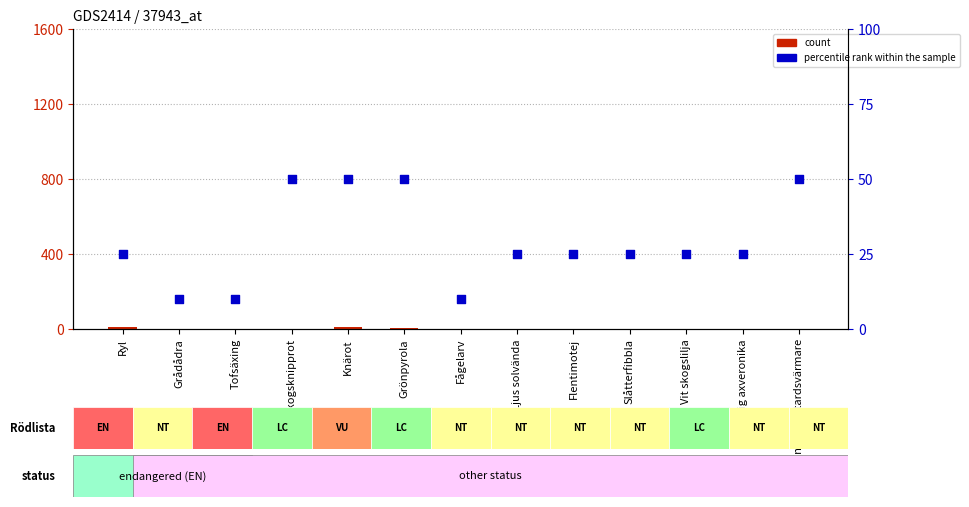

Which series has the largest Y range (max minus min)?

percentile rank within the sample